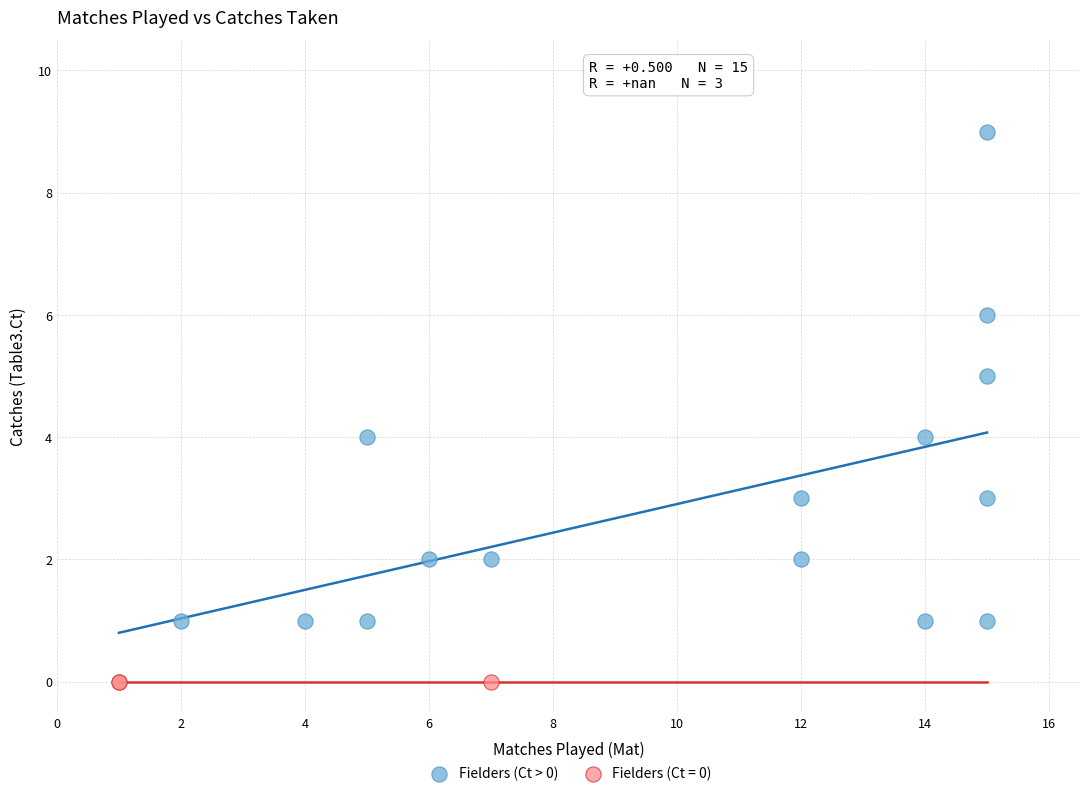

Which series contains the lowest Y value?

Fielders (Ct = 0)